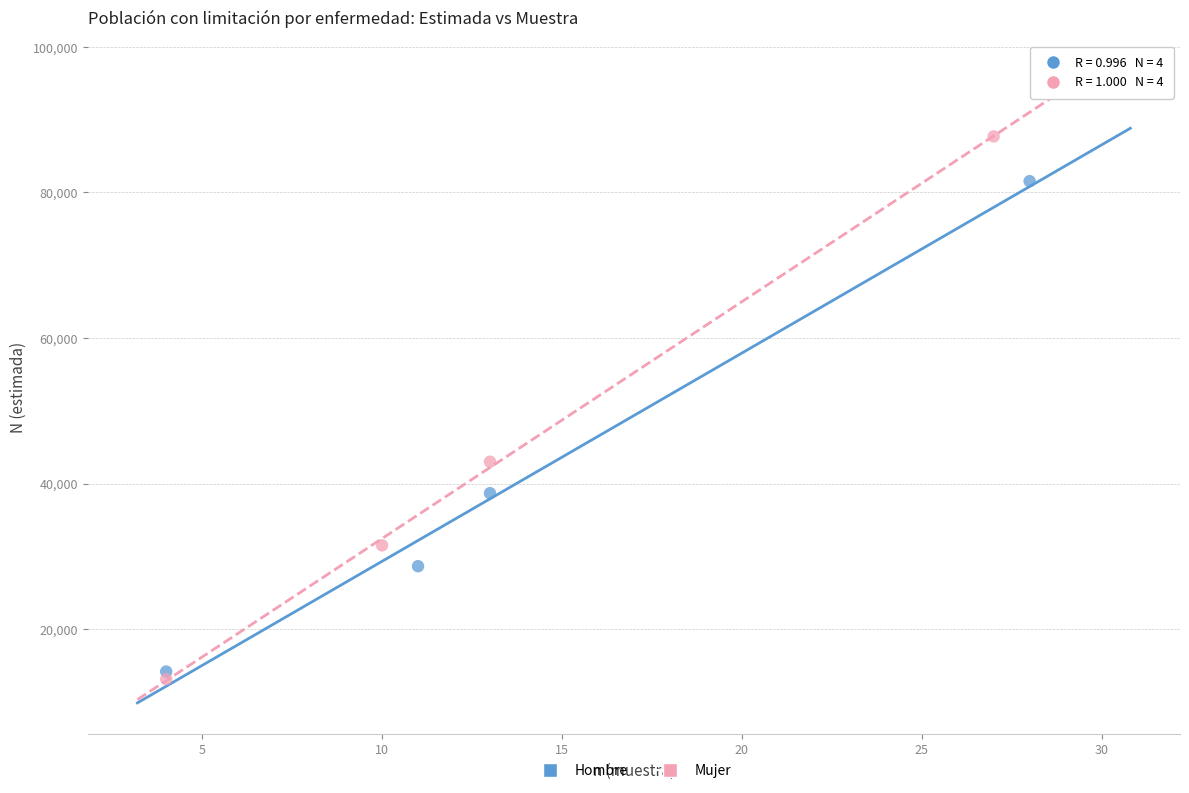

Which series has the largest Y range (max minus min)?

Mujer